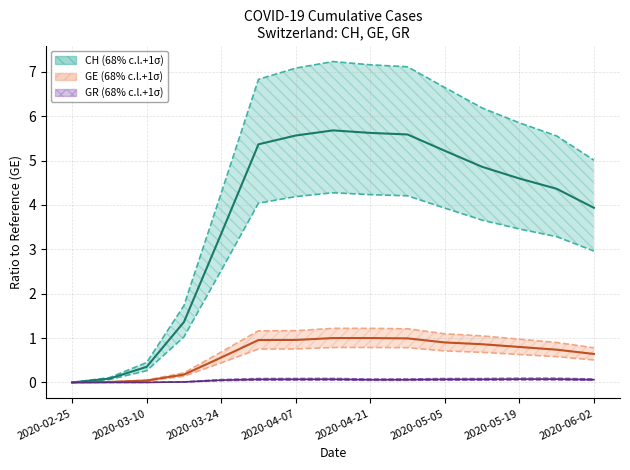

What is the label of the 13th point from the right?

2020-03-10